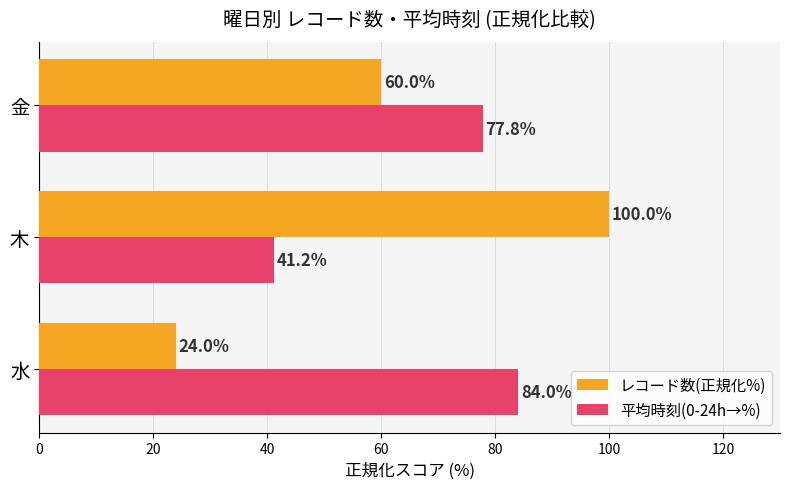

Is it true that 平均時刻(0-24h→%) equals 84.0 at 水?

True